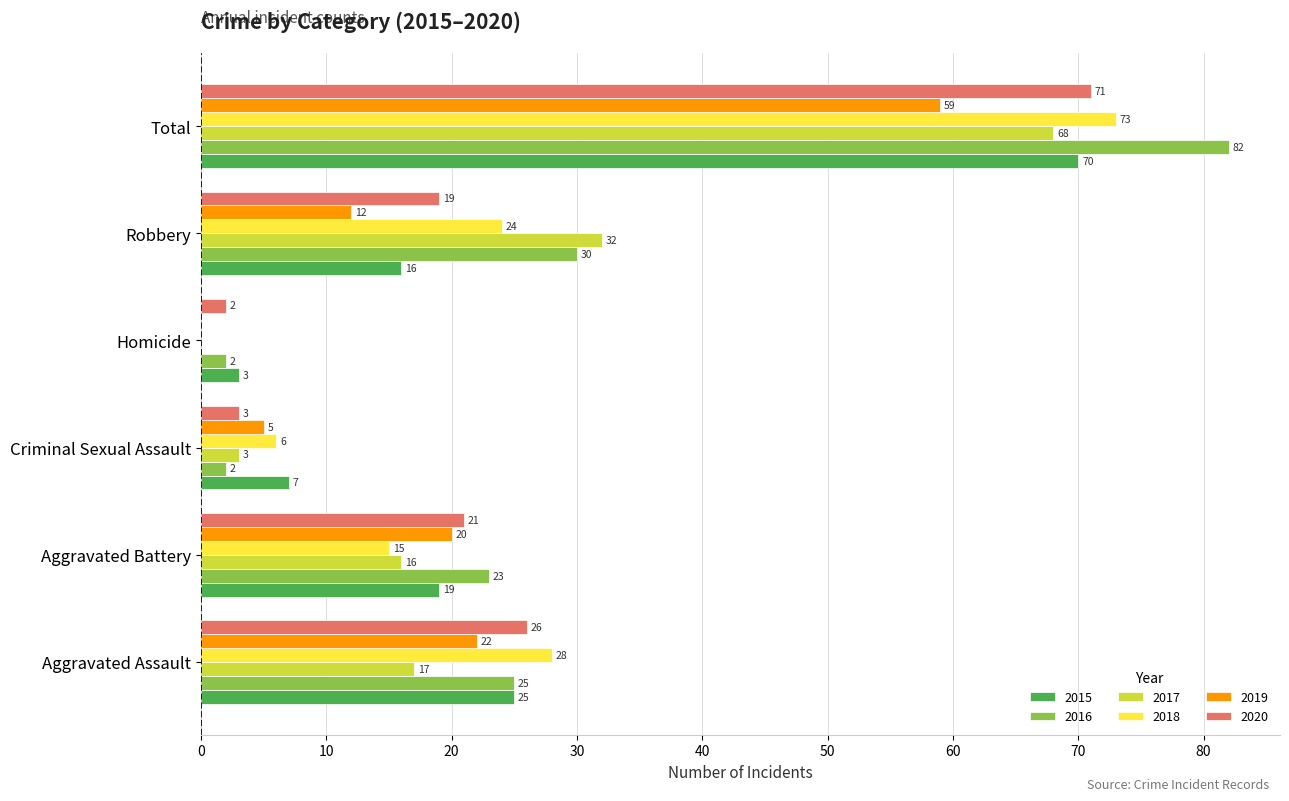

At which label is 2015 closest to 36?

Aggravated Assault